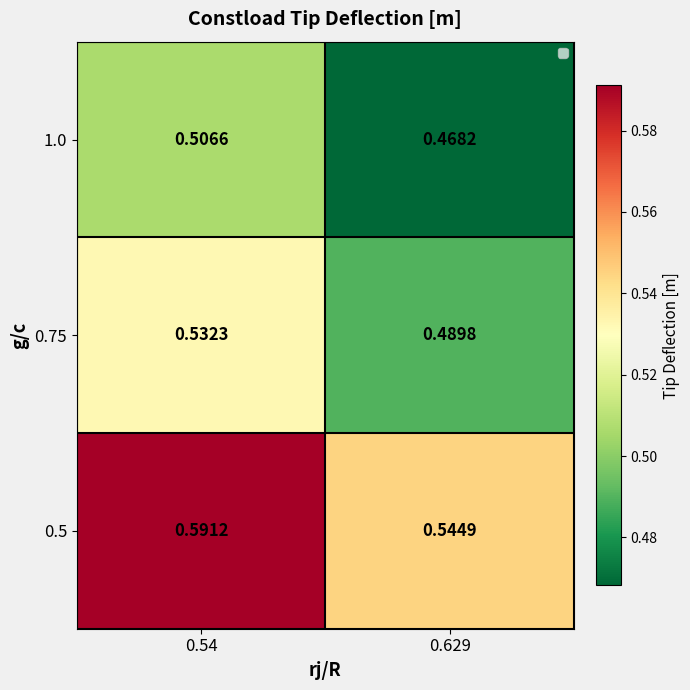

Rank the series at 0.54 from lowest to highest value.

1.0, 0.75, 0.5